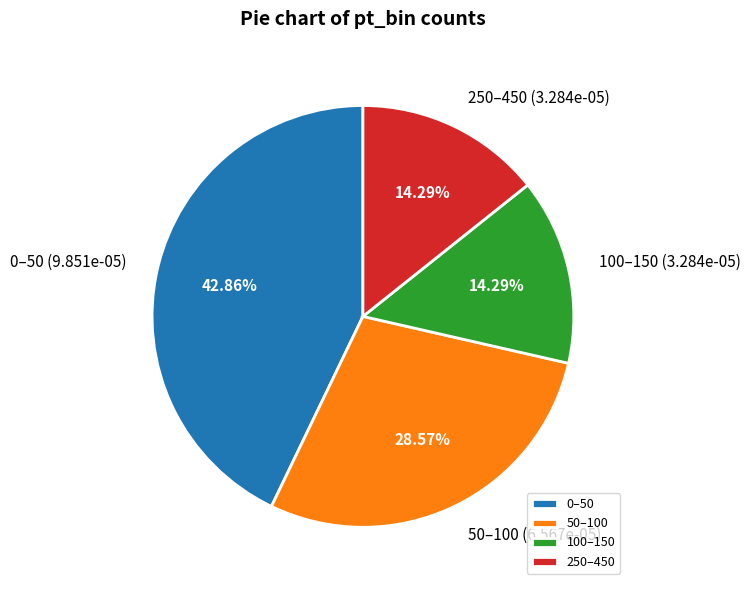

Combined, do 100–150 and 0–50 account for over 50%?

Yes